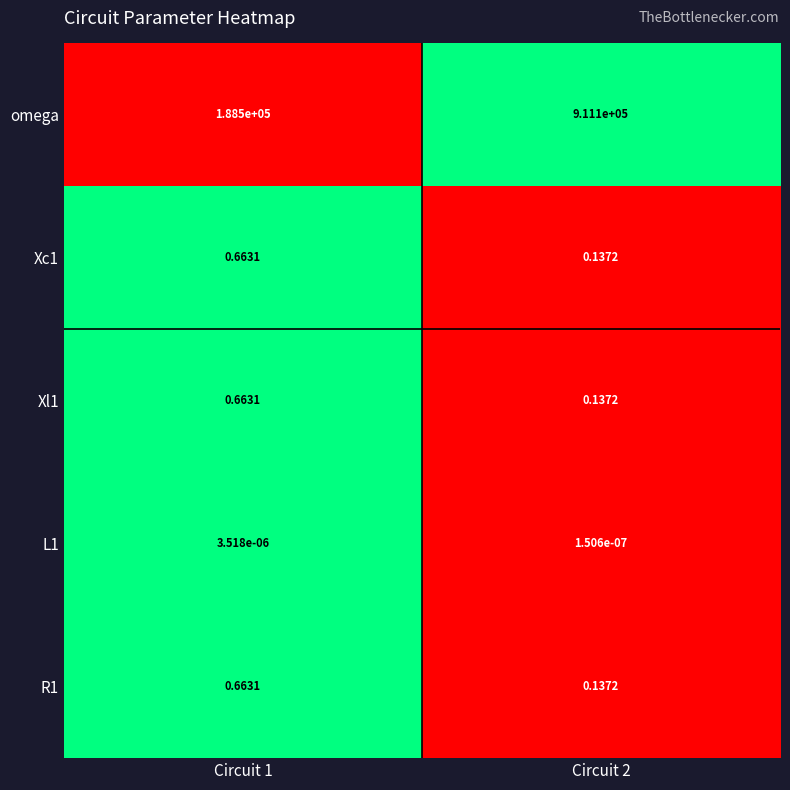

Which series has the largest total across all categories?

omega